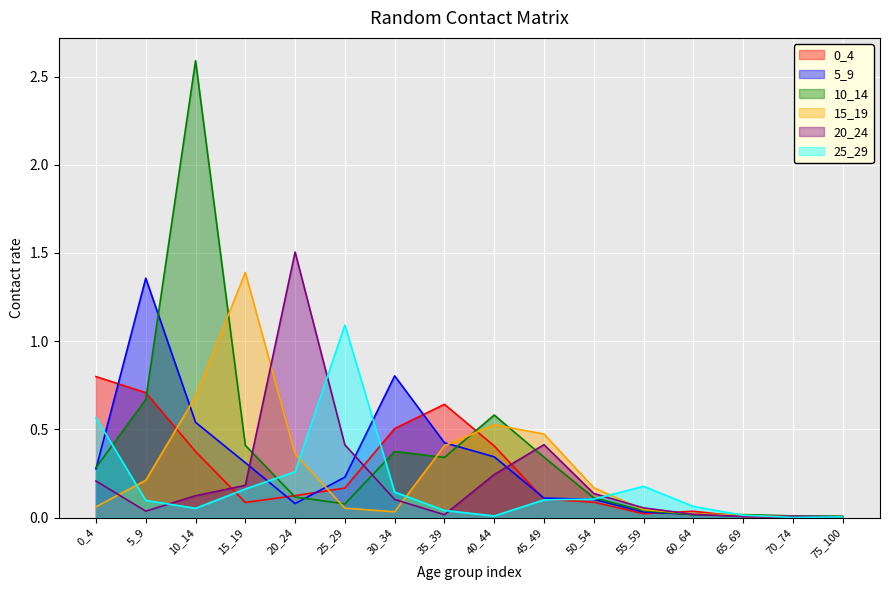

Which series has the largest range (max minus min)?

10_14